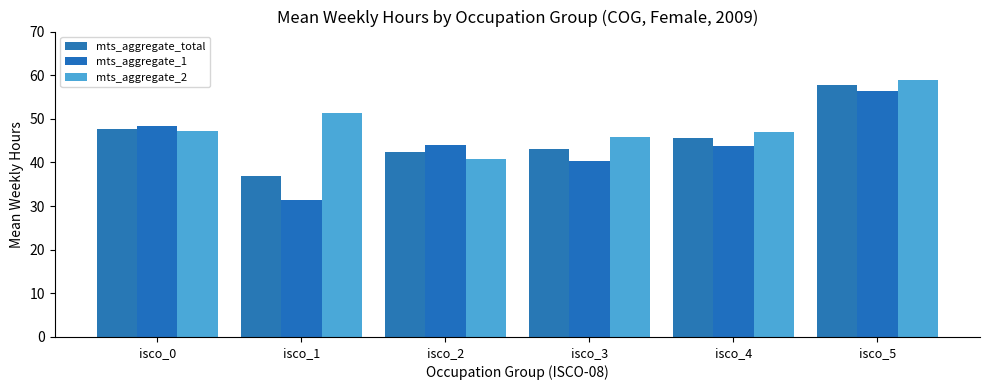

What is the difference between the mts_aggregate_total values at isco_4 and isco_2?

3.3